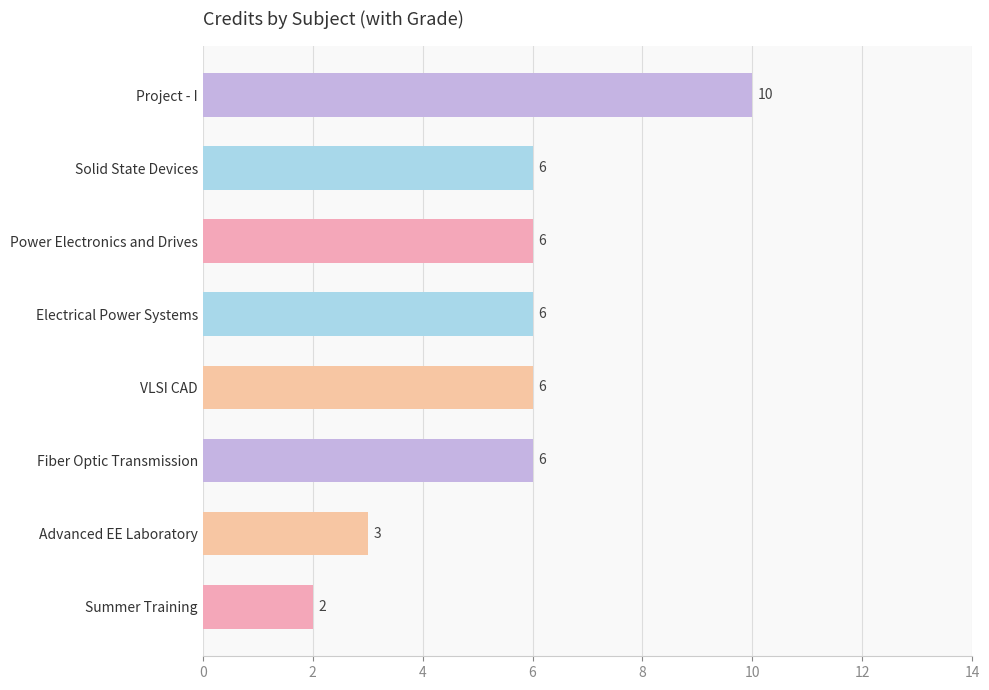

What is the average value?

6